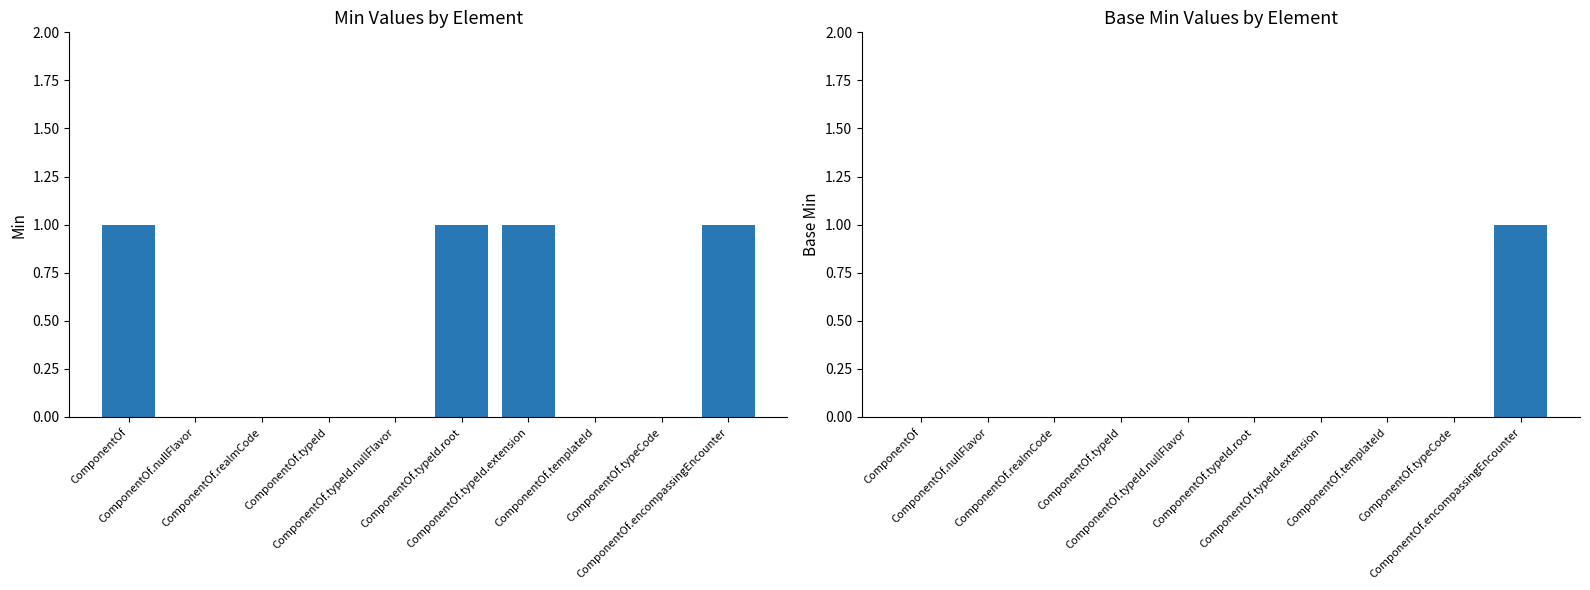

What is the value of the Min bar at the 7th from the left?

1